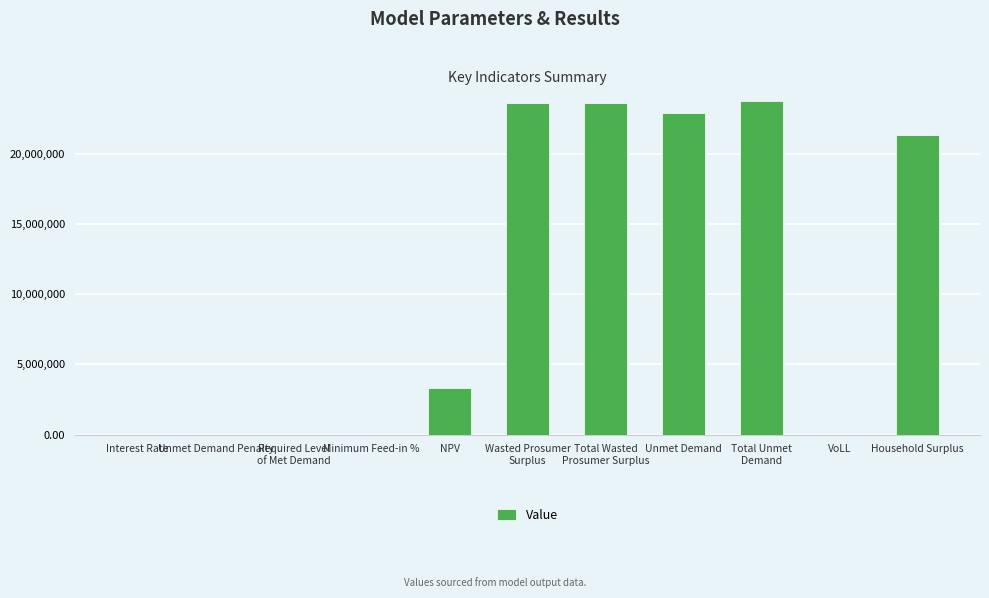

The chart shows a value of 21288986.7 at Household Surplus. True or false?

True